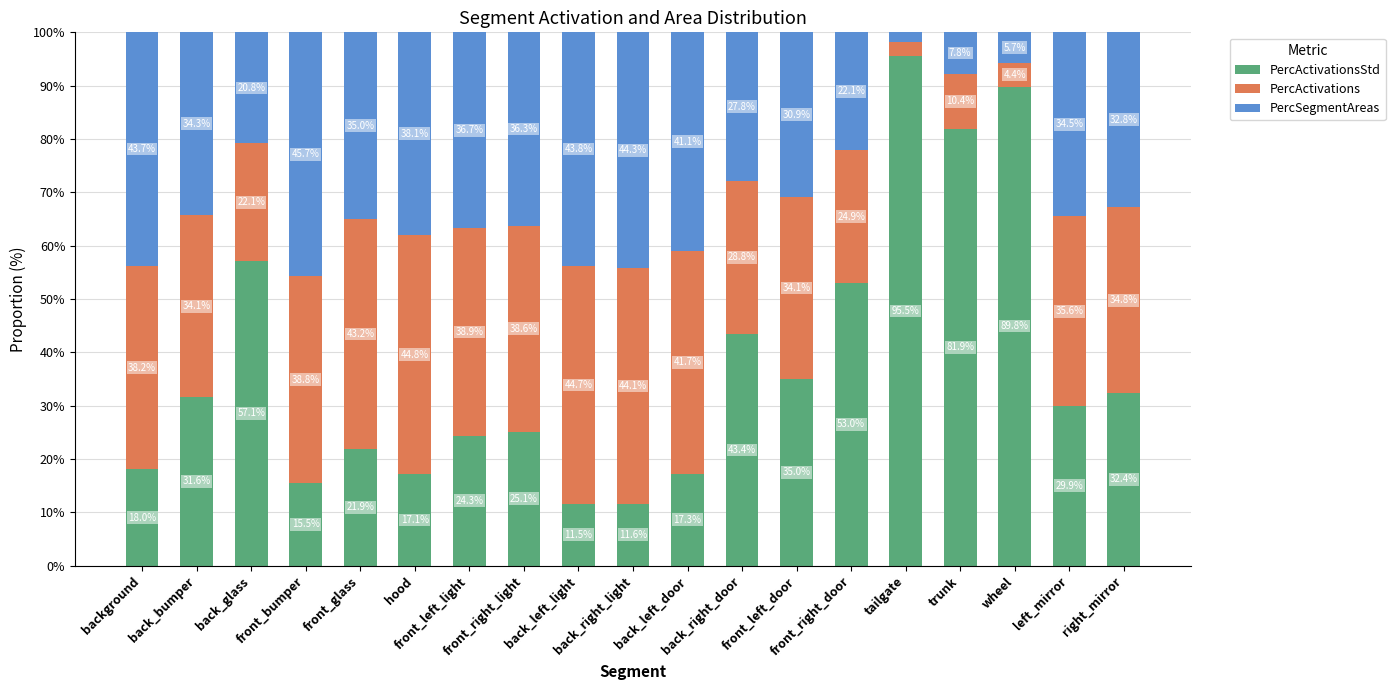

Which series has the largest range (max minus min)?

PercActivationsStd